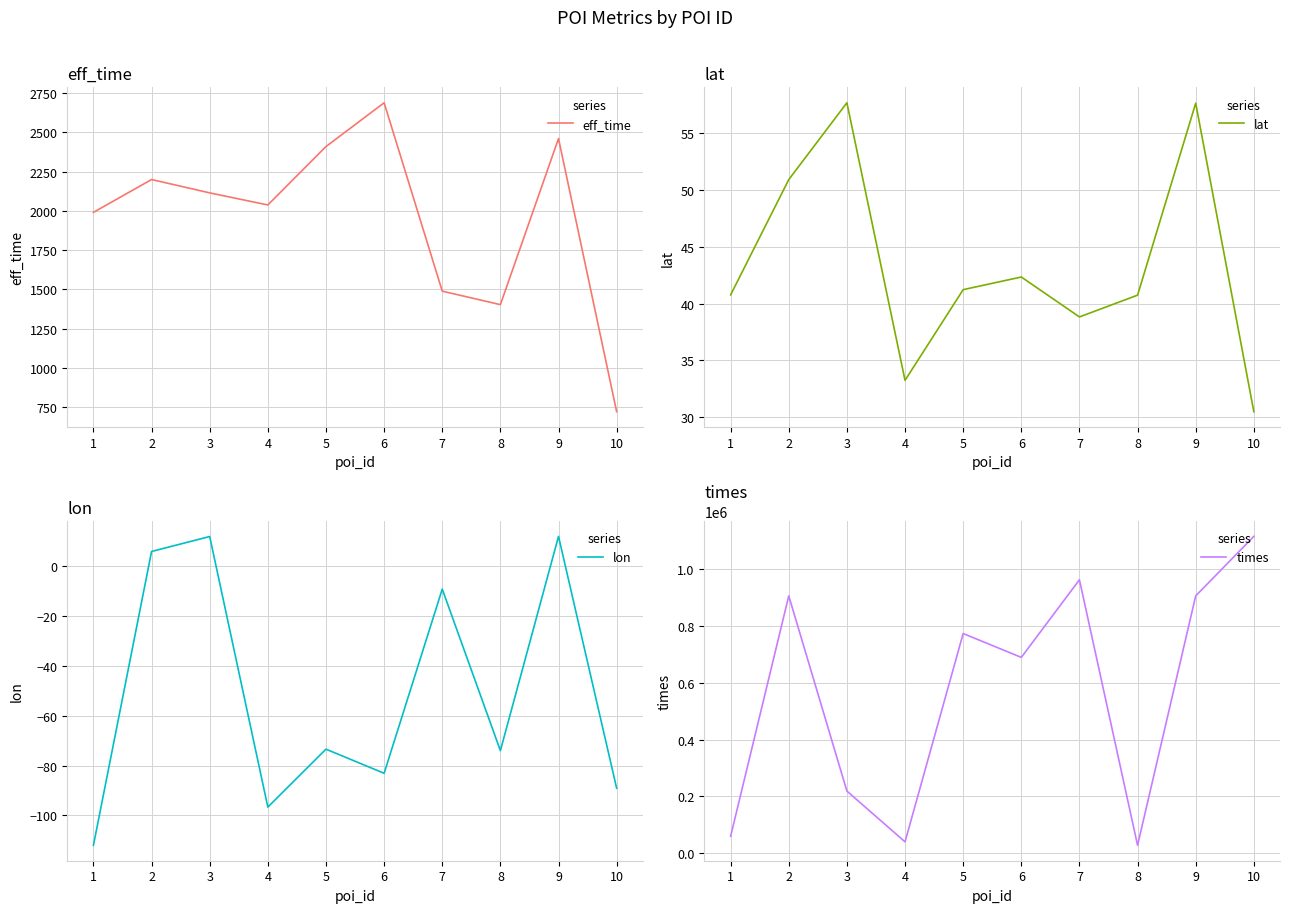

What is the difference between the maximum and minimum values in the lat series?

27.2